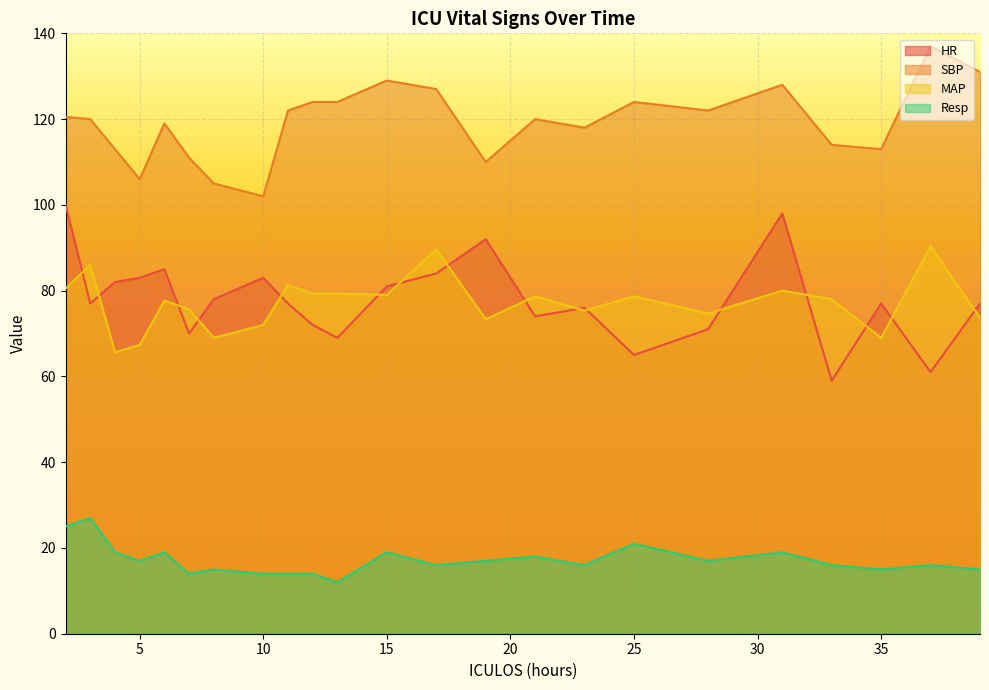

How many categories are shown in the chart?

23